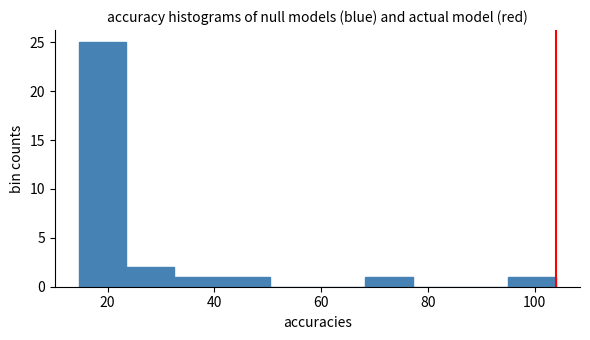

Reading left to right, transcribe this chart: for each bar, give the range it covers on the x-axis and its height. Neither the bar edges nor the heights are printed on the chart, so give them approximately, as read against the axes.

14 to 24: 25
24 to 32: 2
32 to 42: 1
42 to 50: 1
50 to 60: 0
60 to 68: 0
68 to 78: 1
78 to 86: 0
86 to 96: 0
96 to 104: 1